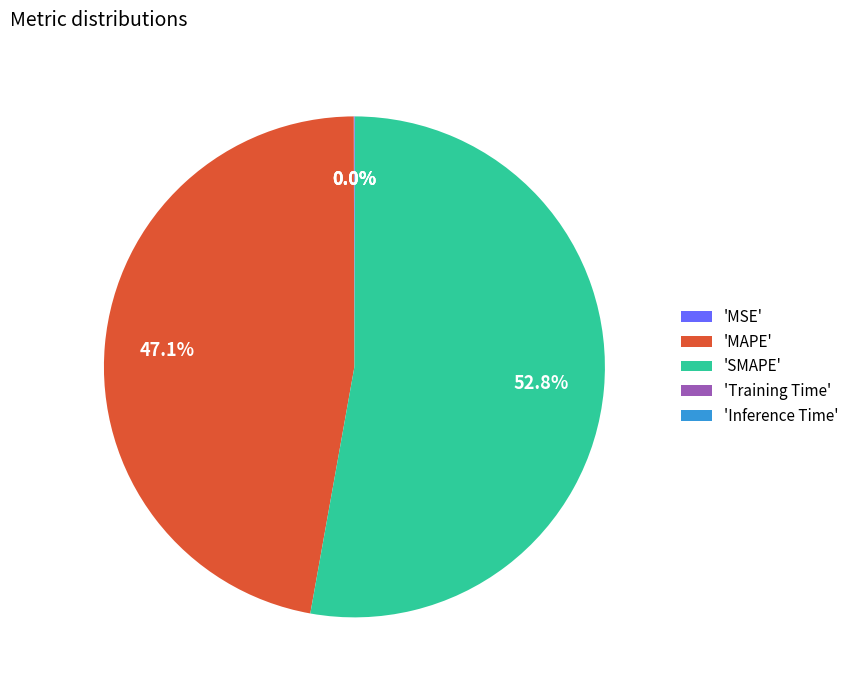

Is there a majority slice in this chart?

Yes